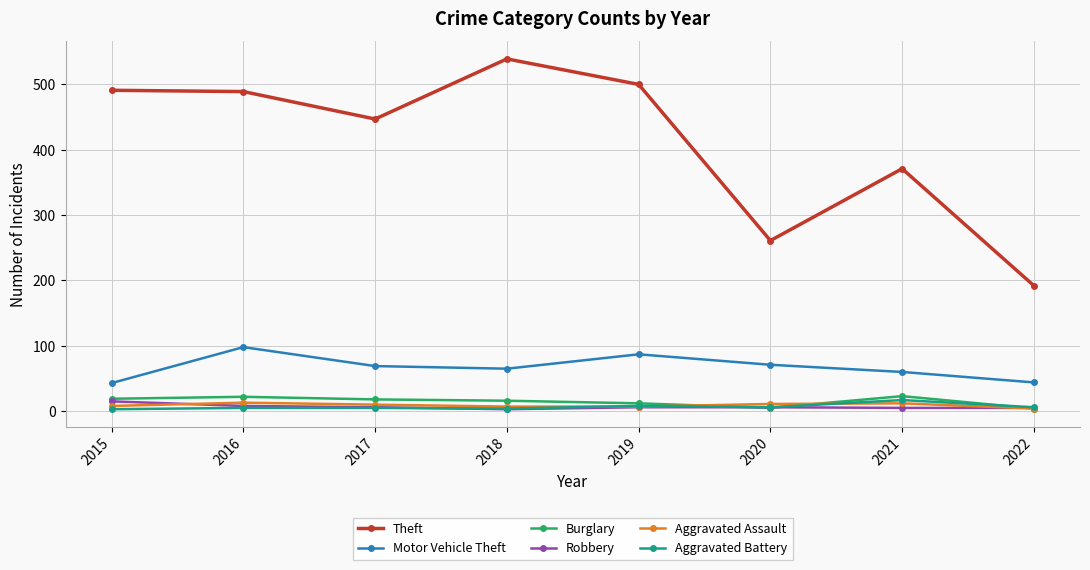

Count the number of data series in this chart.

6